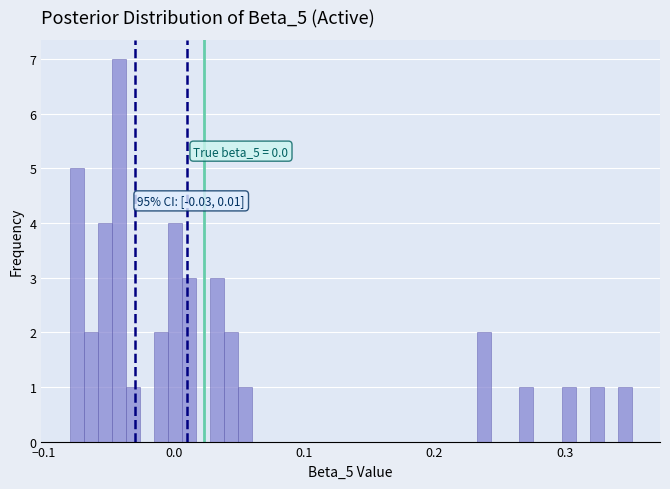

Read against the x-axis, roughly where is the centre of the tallest bar?

-0.04